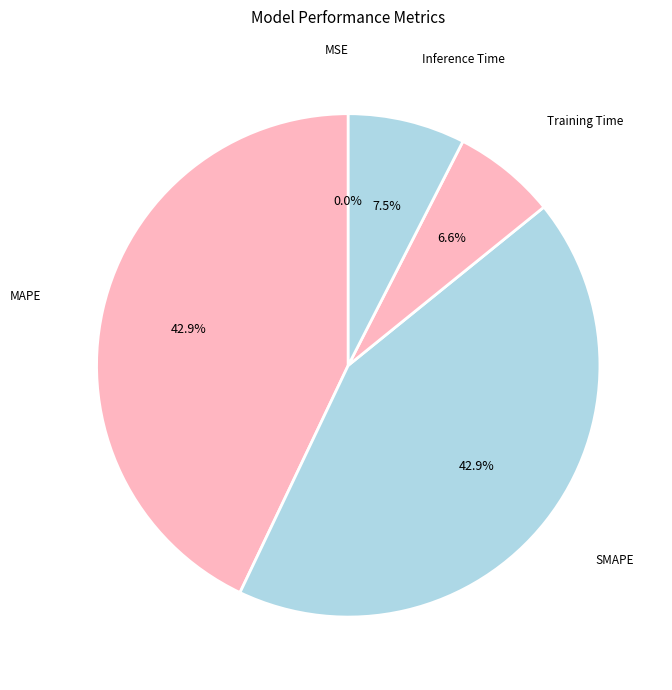

Do Inference Time and SMAPE together represent more than half of the pie?

Yes